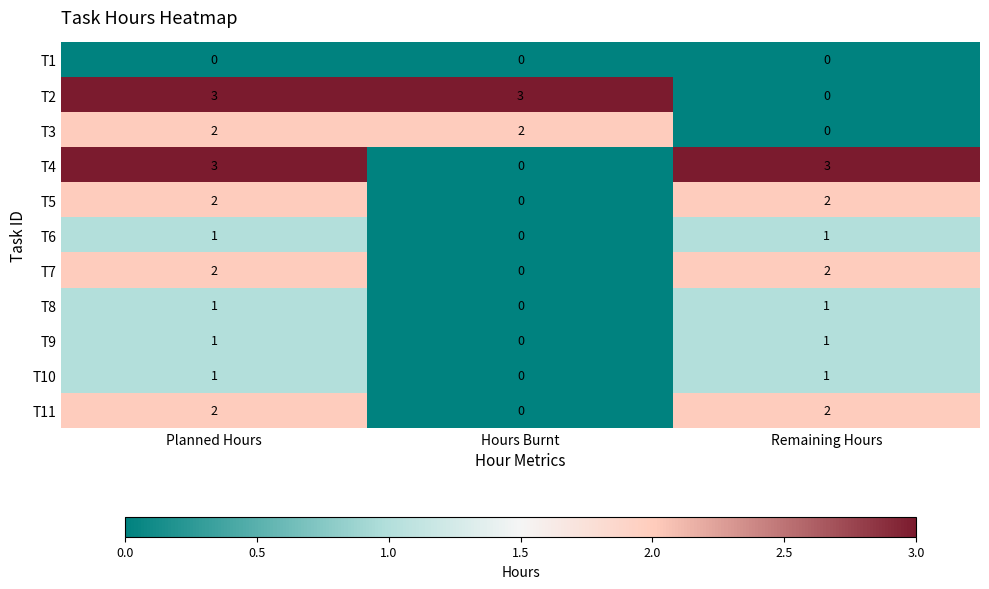

What is the sum of all T2 values?

6